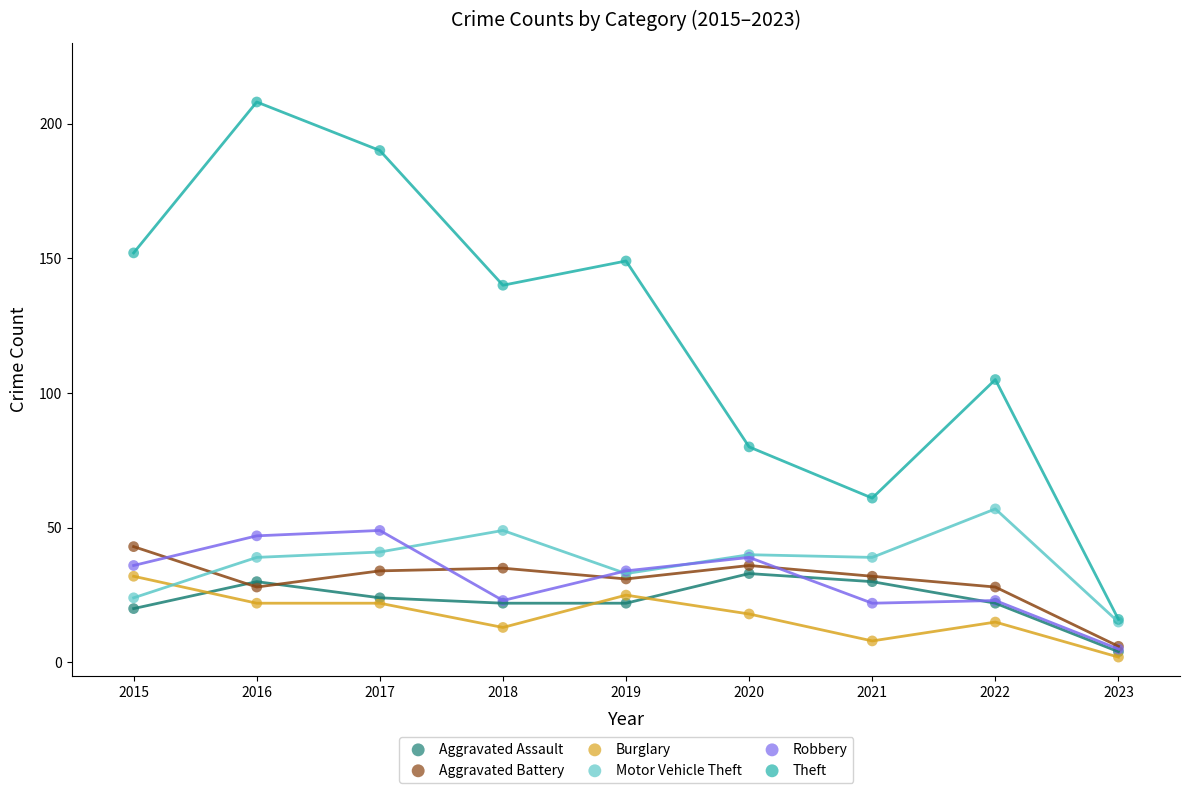

In the Theft series, what Y value is closest to 112?

105